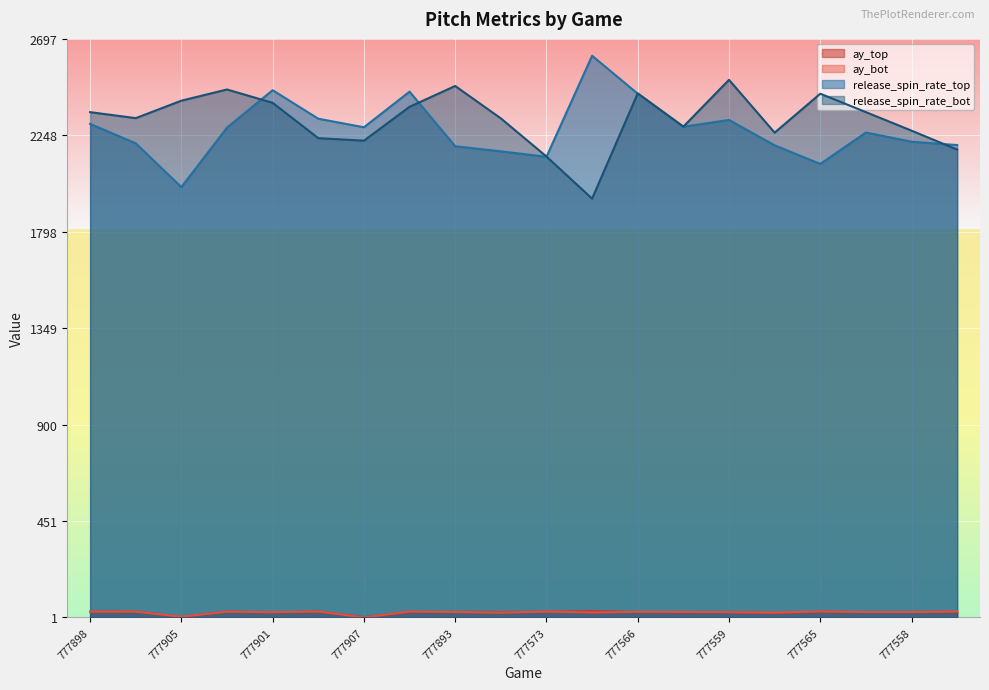

Where is the first local maximum for ay_top?

777904